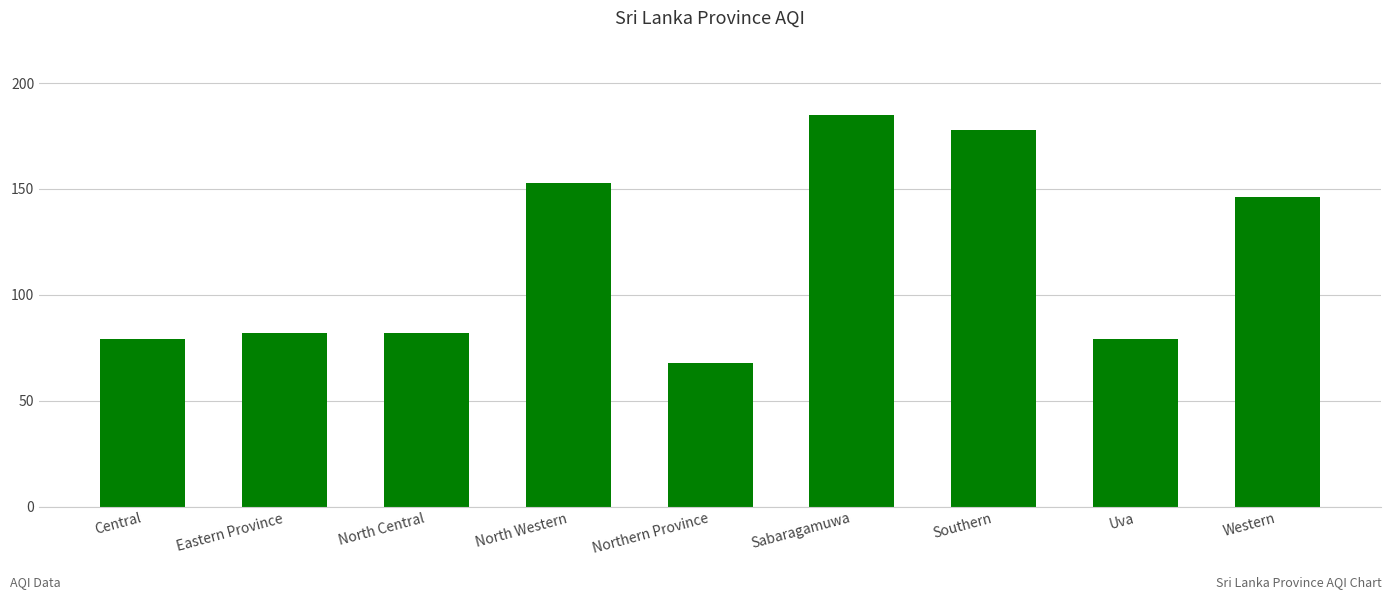

What is the maximum value shown in the chart?

185